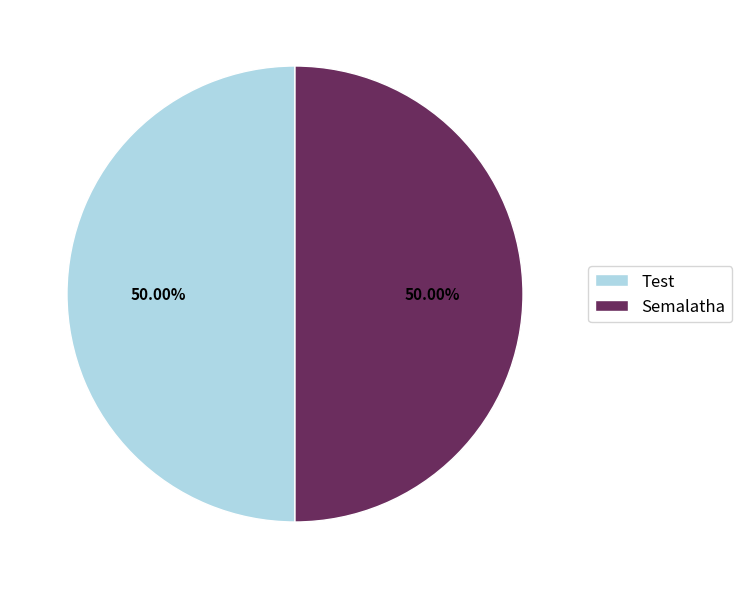

To the nearest percent, what percentage of the pie is Test?

50%